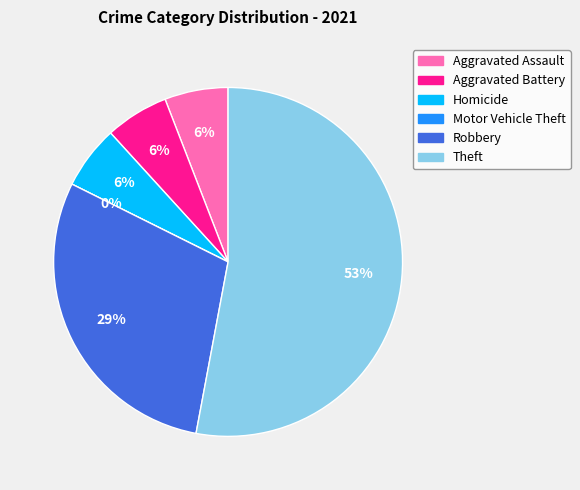

Is Motor Vehicle Theft the majority of the pie?

No